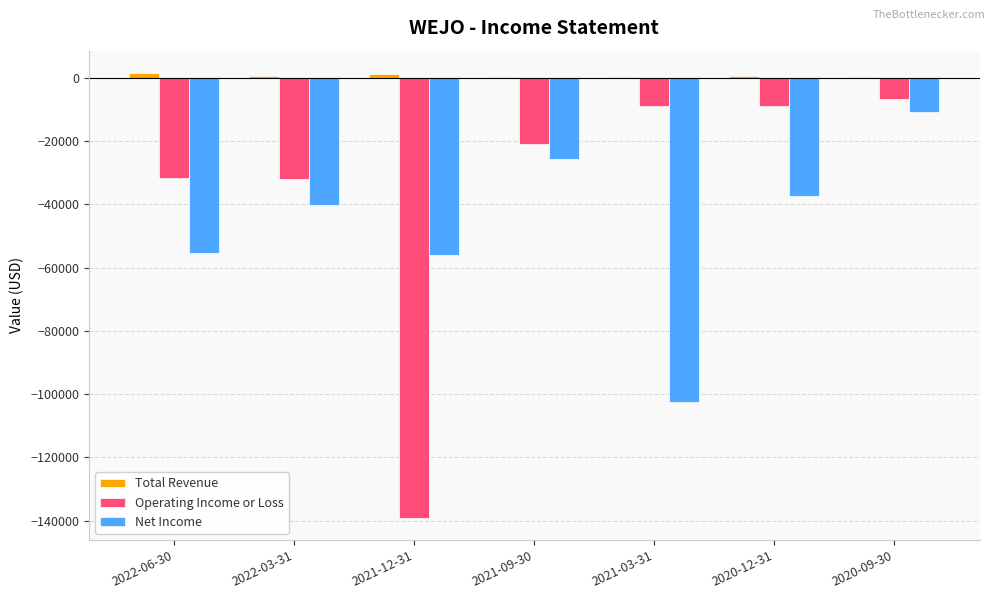

Does the chart contain stacked bars?

No